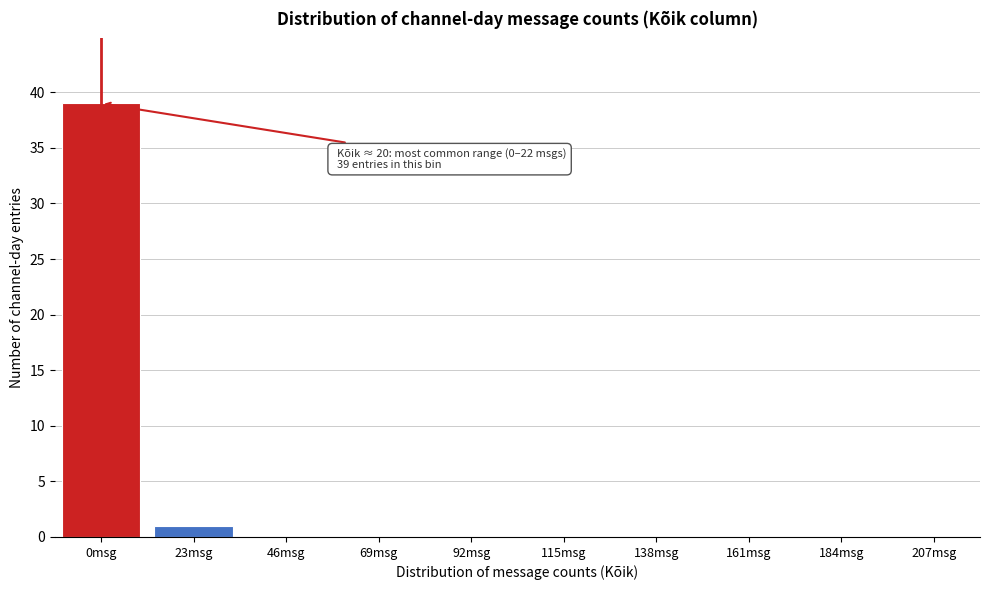

Reading left to right, list all the values displayed in this chart.

0msg=39	23msg=1	46msg=0	69msg=0	92msg=0	115msg=0	138msg=0	161msg=0	184msg=0	207msg=0